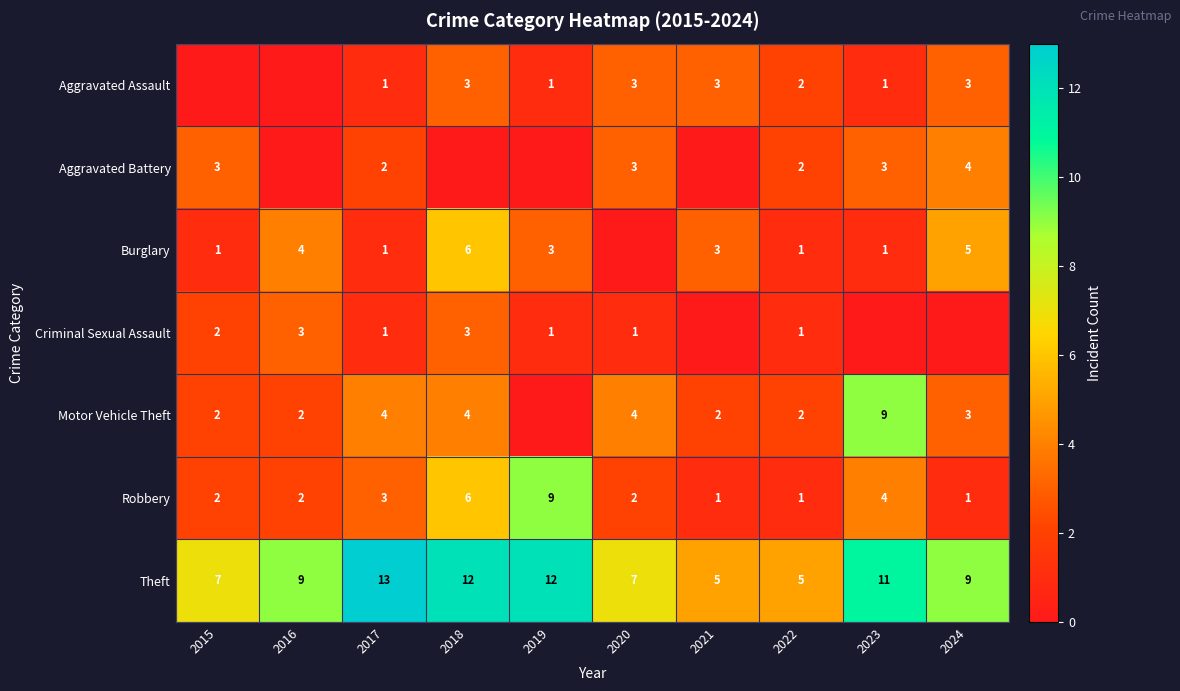

What is the average value of the Theft series?

9